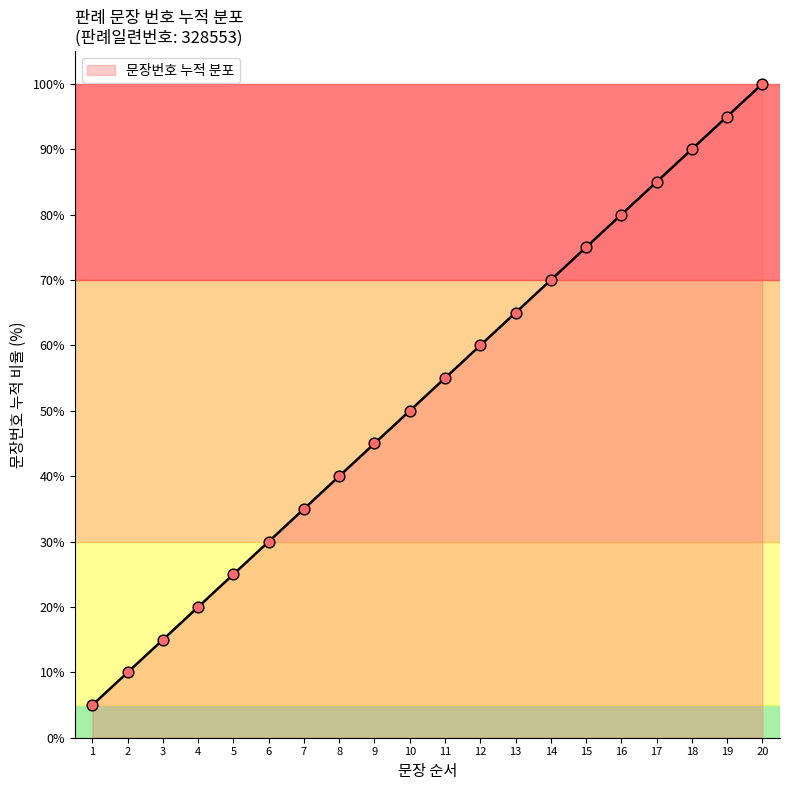

What is the change in value from 13 to 15?

+10.0